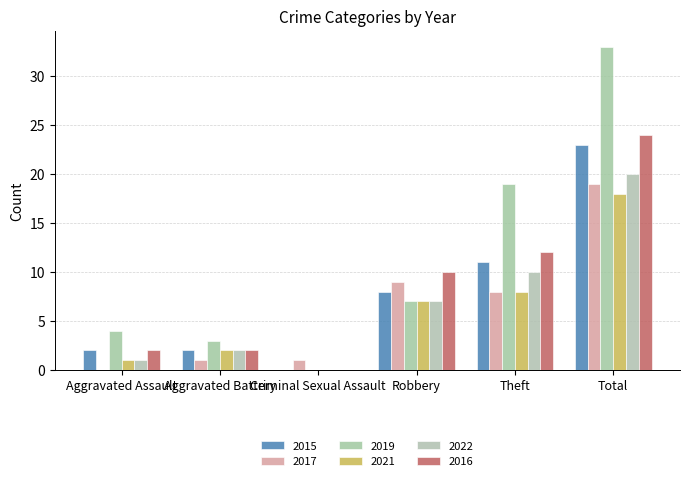

At which label is 2017 closest to 9?

Robbery